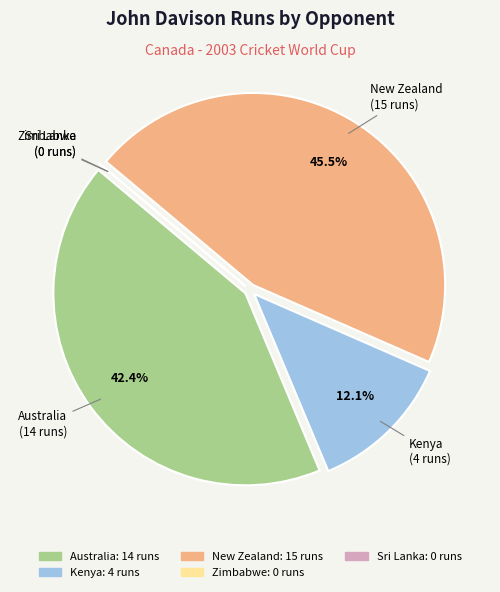

Which slice is the largest?

New Zealand